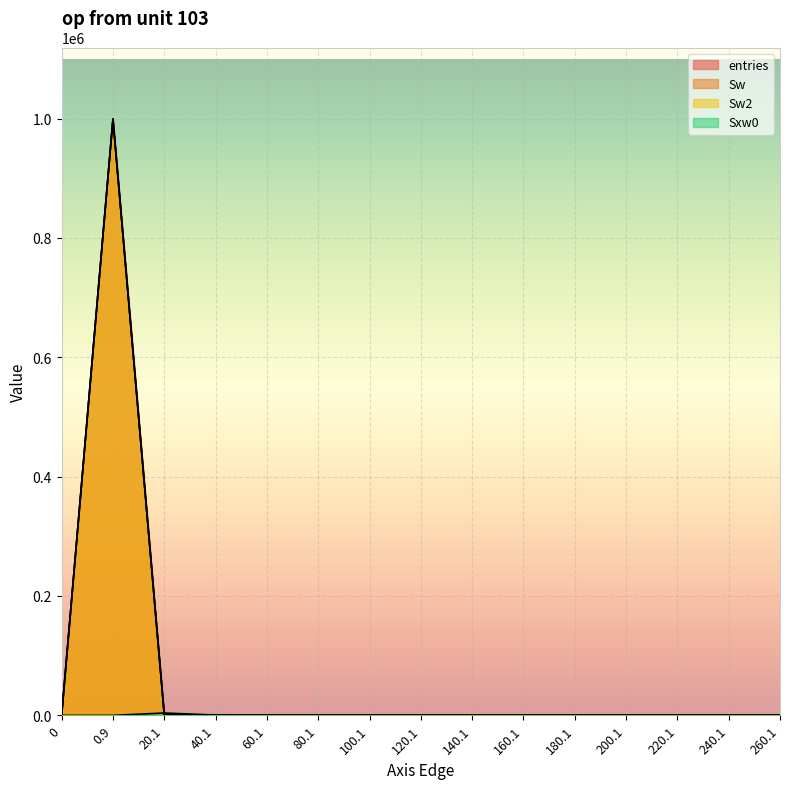

Reading left to right, list all the values displayed in this chart.

entries: 0	999101	878	18	3	0	0	0	0	0	0	0	0	0	0
Sw: 0	999101	878	18	3	0	0	0	0	0	0	0	0	0	0
Sw2: 0	999101	878	18	3	0	0	0	0	0	0	0	0	0	0
Sxw0: 0	0	3927	485	135	0	0	0	0	0	0	0	0	0	0